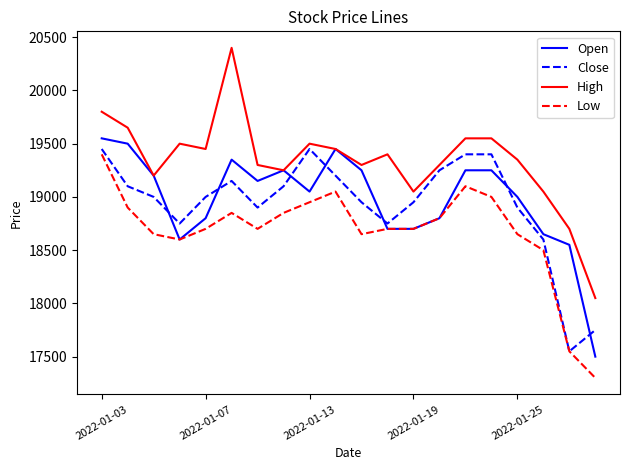

Count the number of data series in this chart.

4